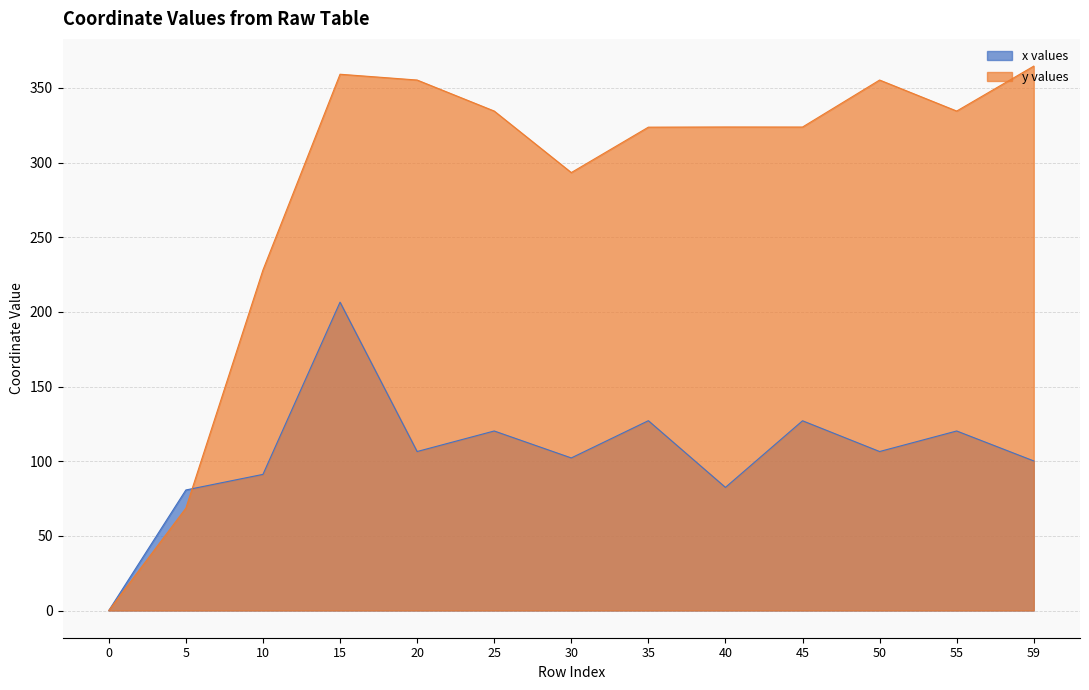

Where do x values and y values first cross each other?

5 and 10